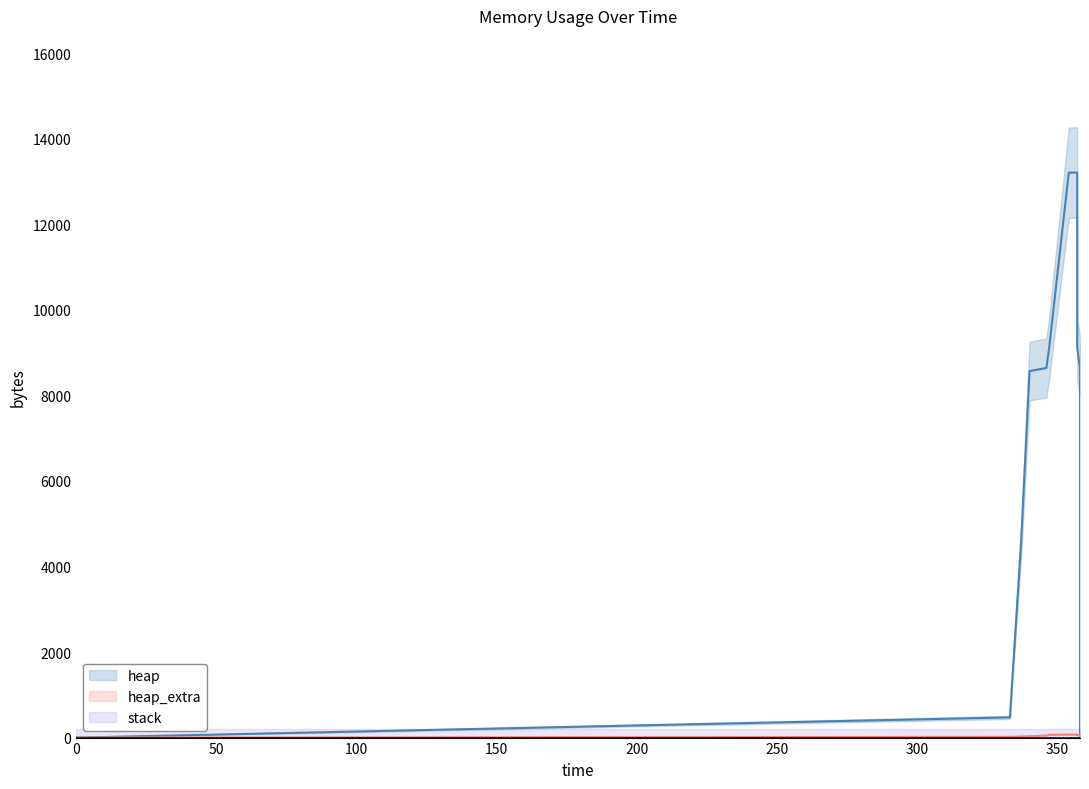

What is the average value of the heap_extra series?

37